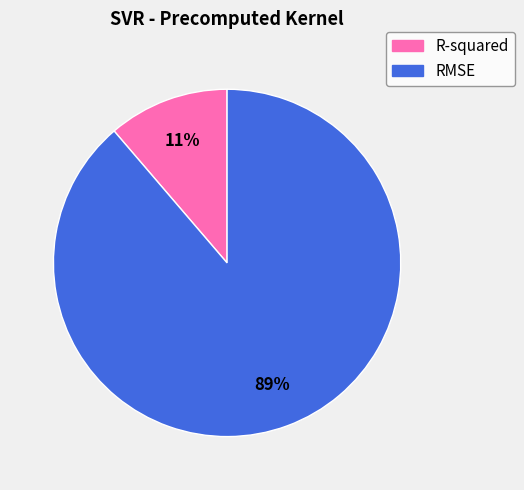

The RMSE slice represents 99% of the pie. True or false?

False